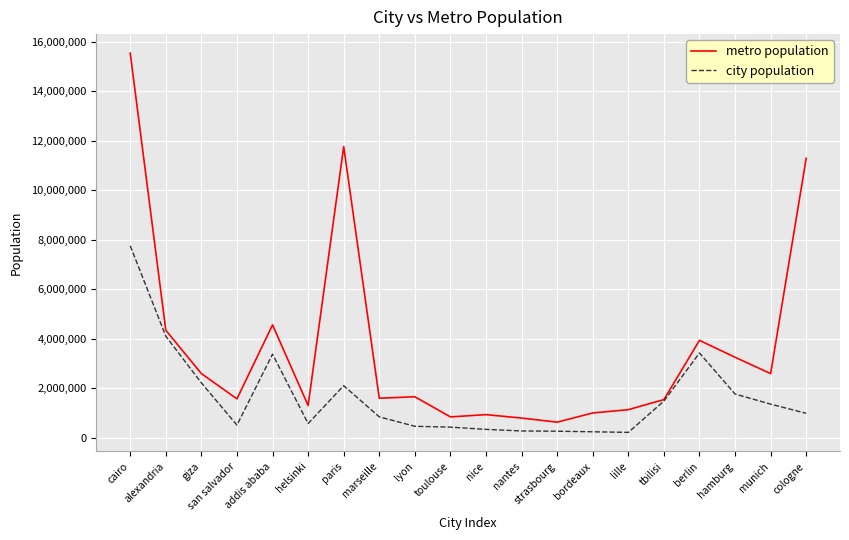

Is the value of metro population at tbilisi greater than the value of city population at lille?

Yes